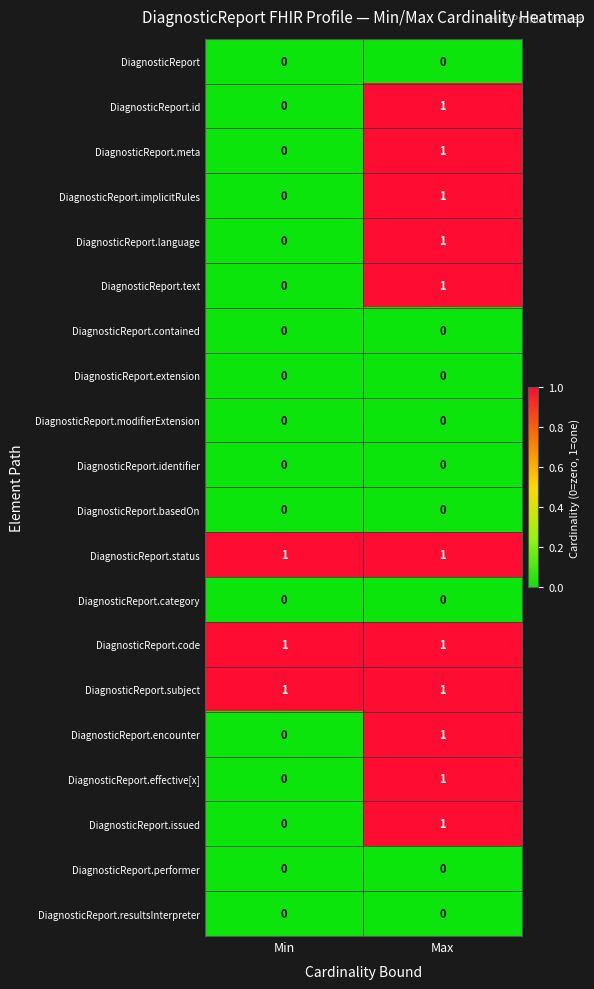

At which category is the sum across all series the highest?

Max